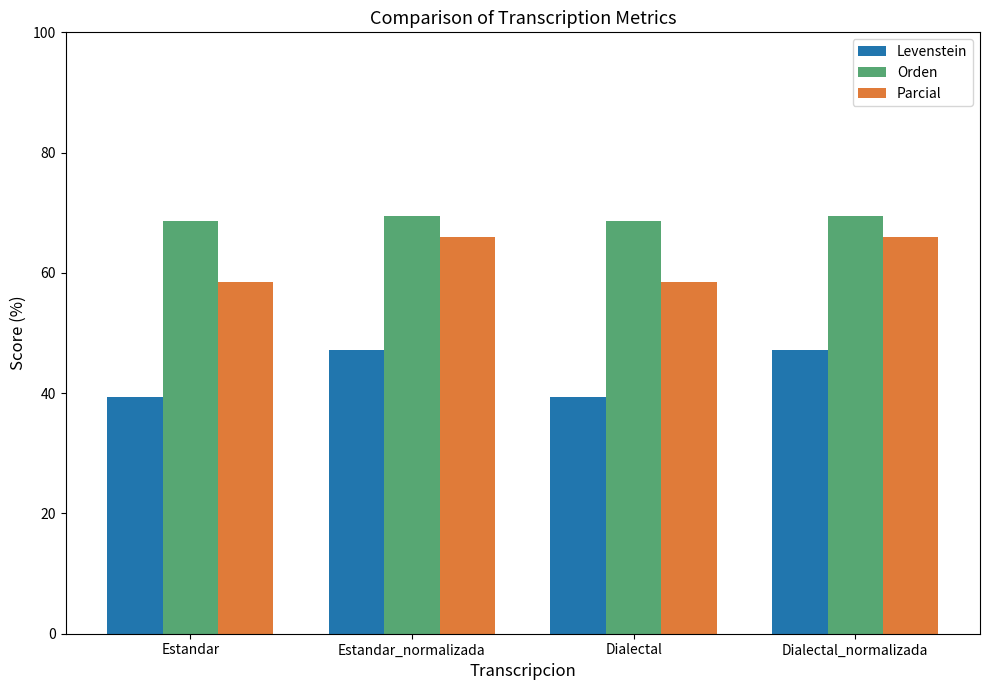

What position from the left is Dialectal_normalizada?

4